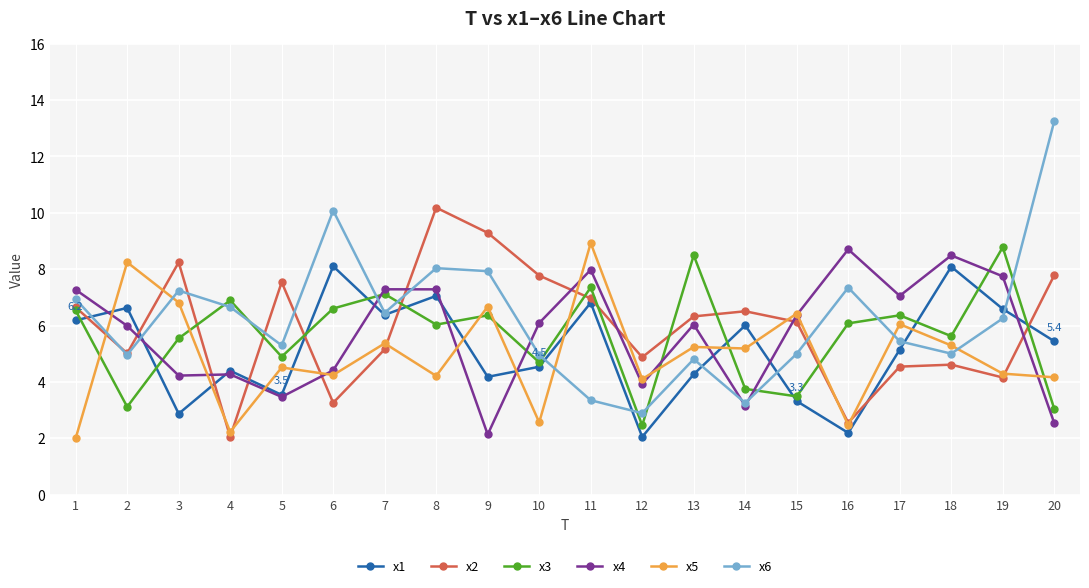

What is the difference between the highest and lowest values at 7?

2.1